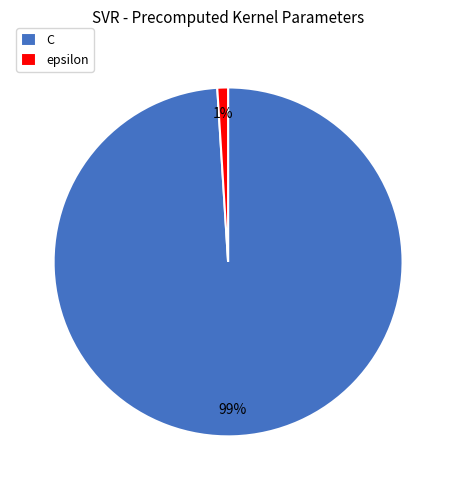

True or false: epsilon accounts for 1% of the total.

True